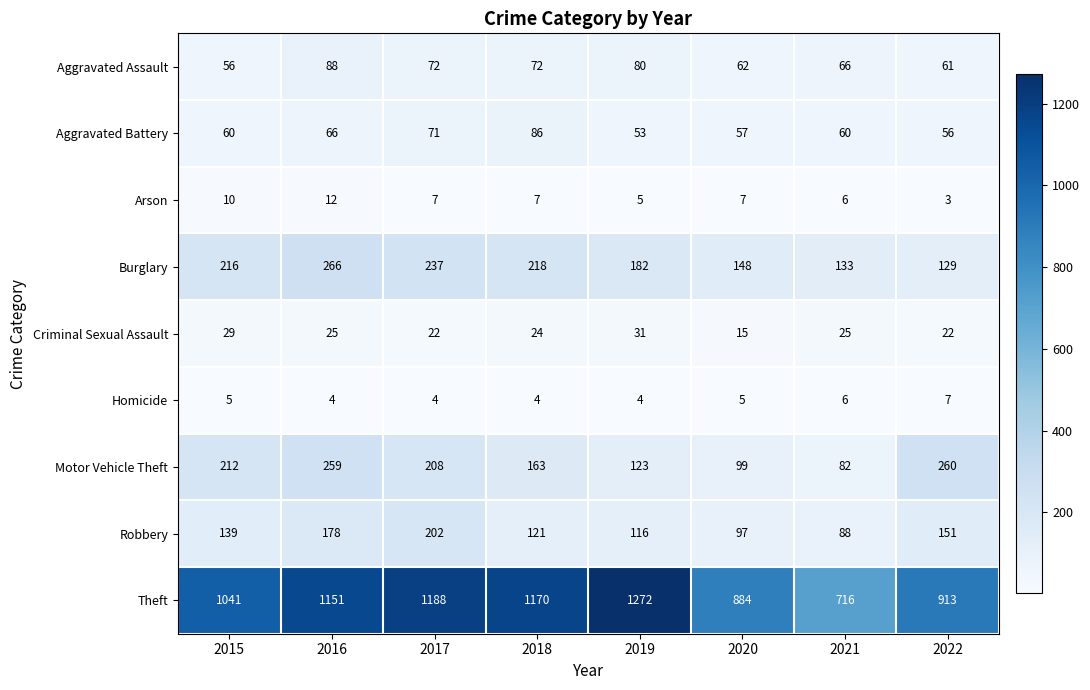

What is the minimum value for Arson?

3